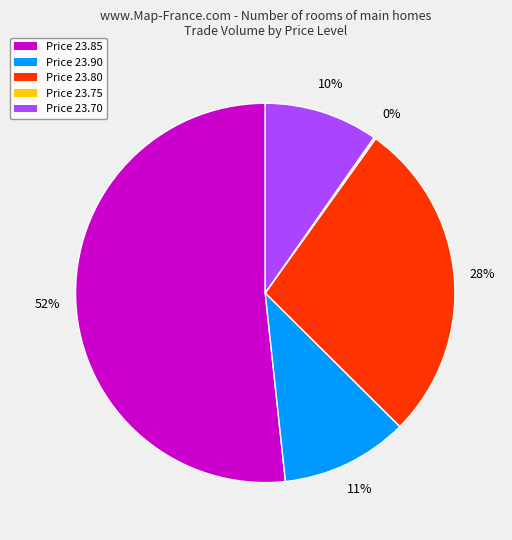

Does any single category account for the majority?

Yes